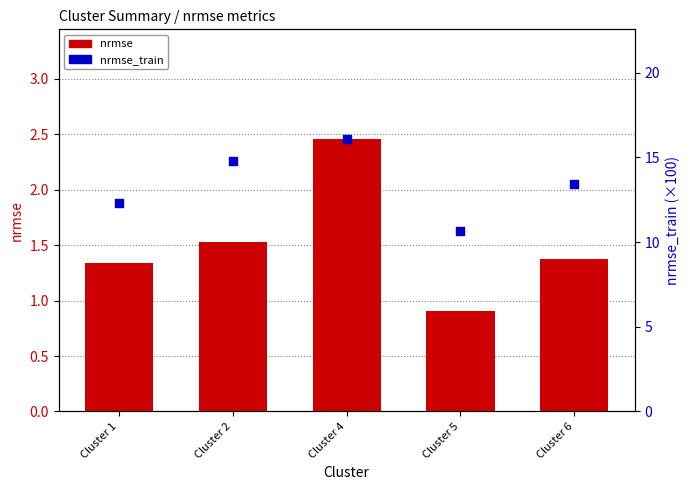

Which series reaches the minimum Y coordinate?

nrmse